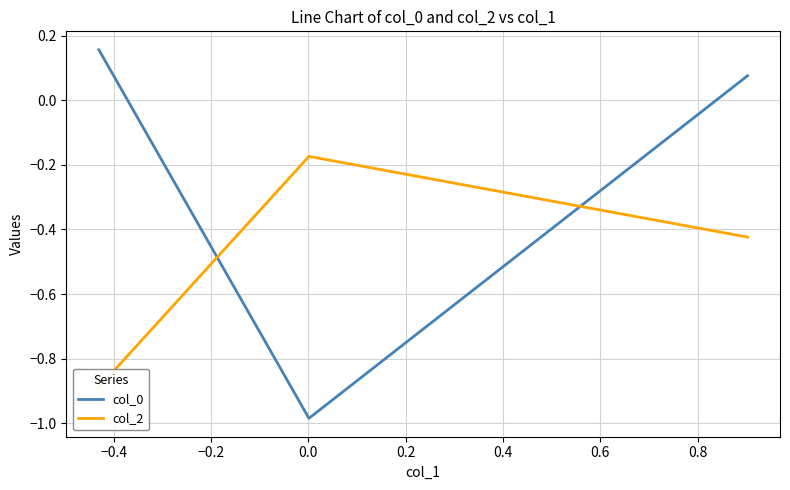

The col_0 series shows 0.2 at −0.6. True or false?

False